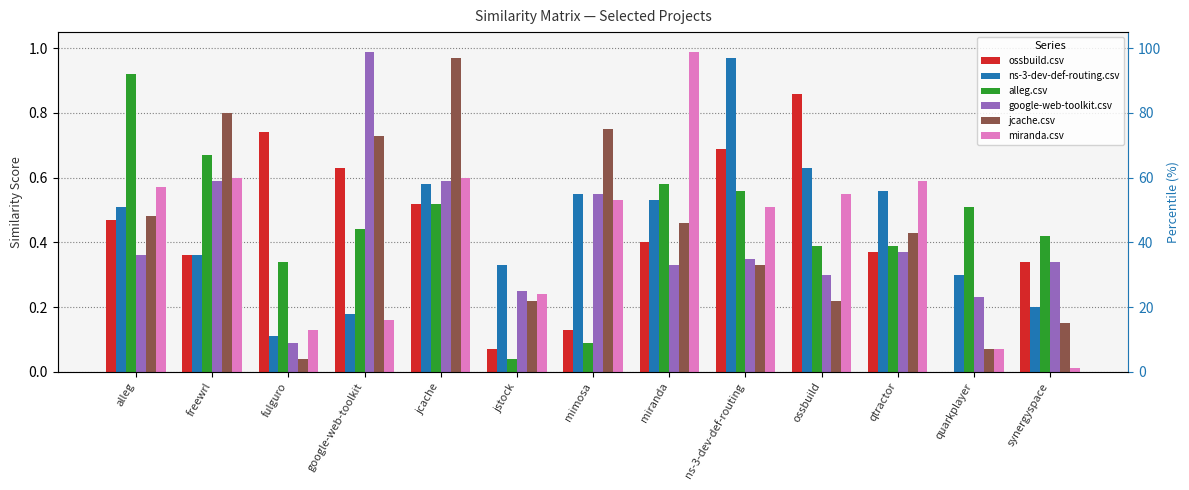

What position from the left is quarkplayer?

12